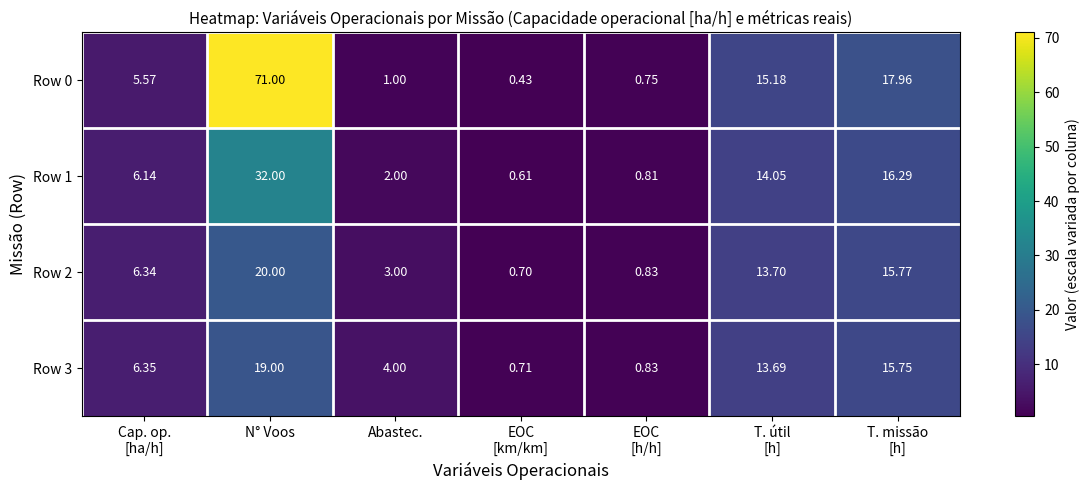

Which category has the highest value in the Row 3 series?

N° Voos